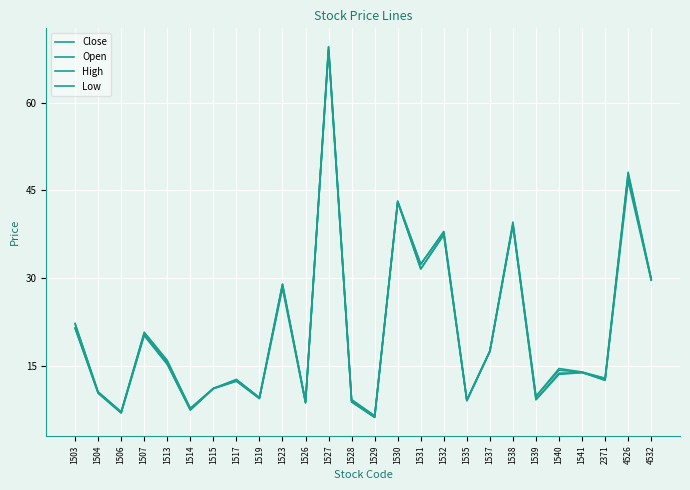

How many lines are shown in the chart?

4